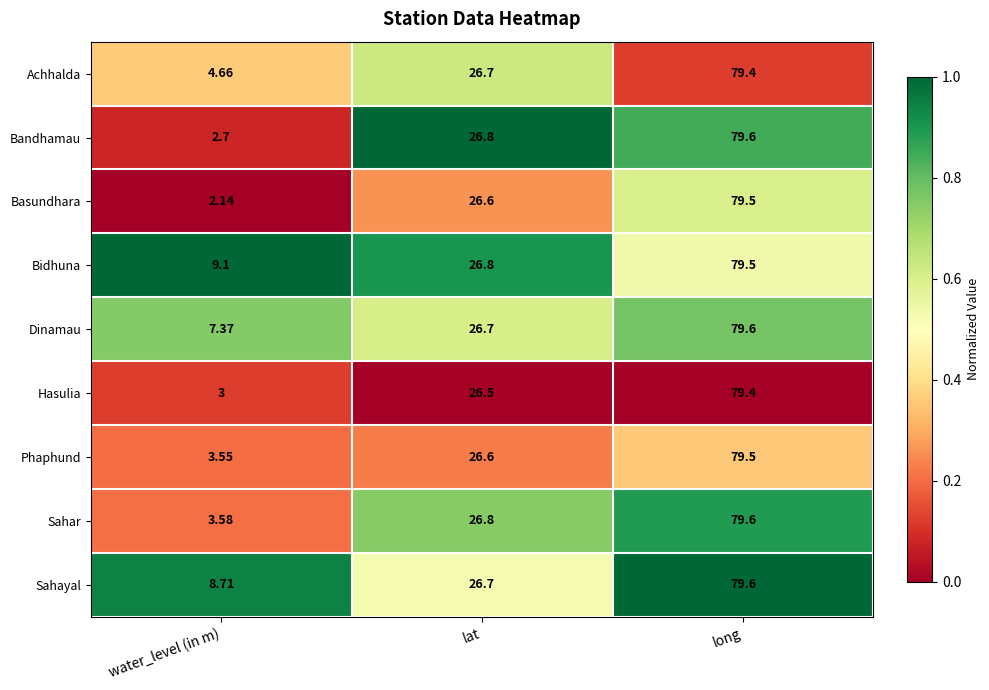

Which series has the largest range (max minus min)?

Basundhara